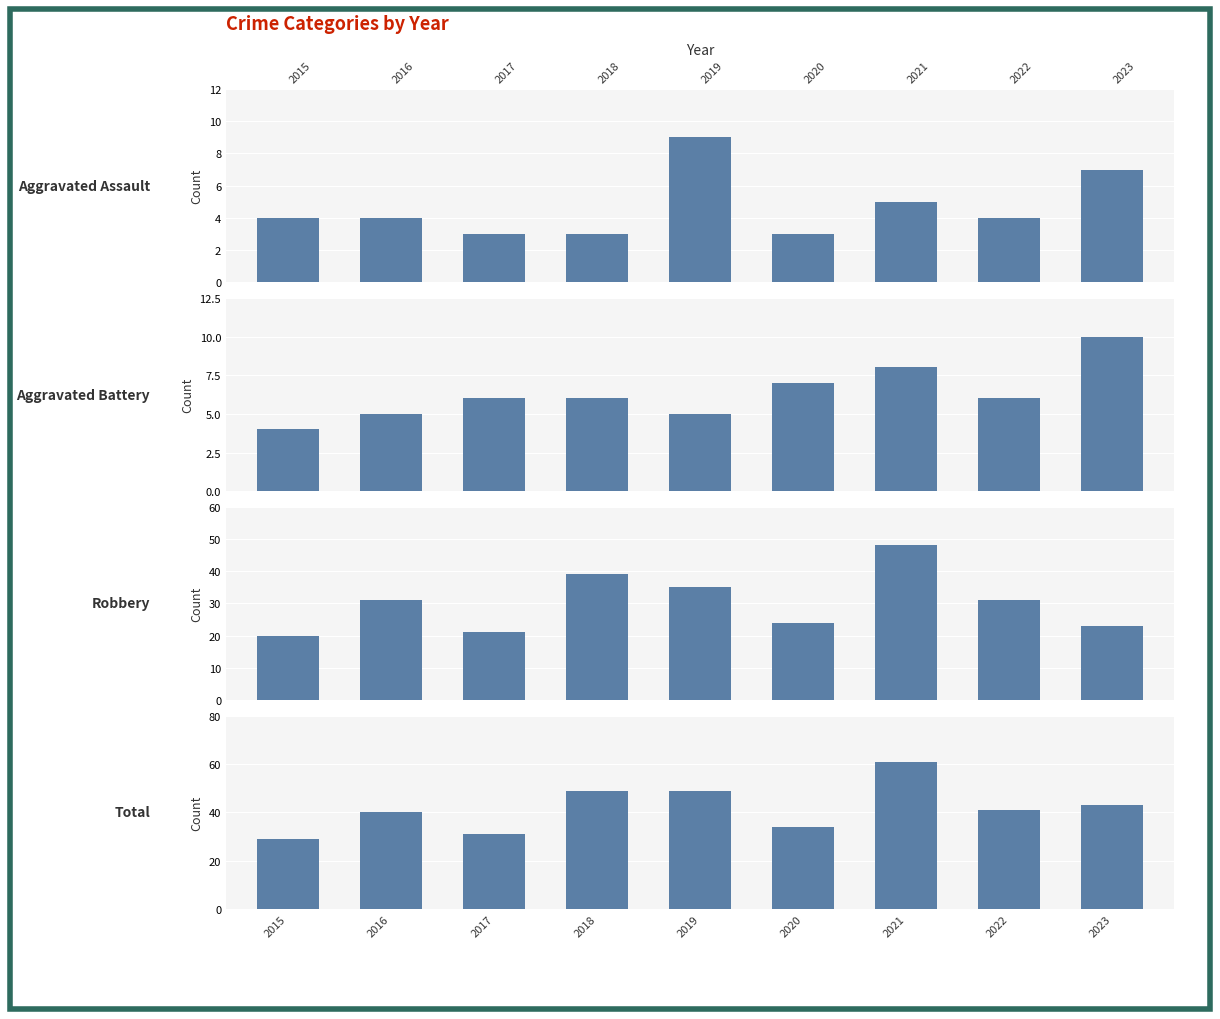

Reading left to right, transcribe all the data shown in this chart.

Aggravated Assault: 2015=4	2016=4	2017=3	2018=3	2019=9	2020=3	2021=5	2022=4	2023=7
Aggravated Battery: 2015=4	2016=5	2017=6	2018=6	2019=5	2020=7	2021=8	2022=6	2023=10
Robbery: 2015=20	2016=31	2017=21	2018=39	2019=35	2020=24	2021=48	2022=31	2023=23
Total: 2015=29	2016=40	2017=31	2018=49	2019=49	2020=34	2021=61	2022=41	2023=43